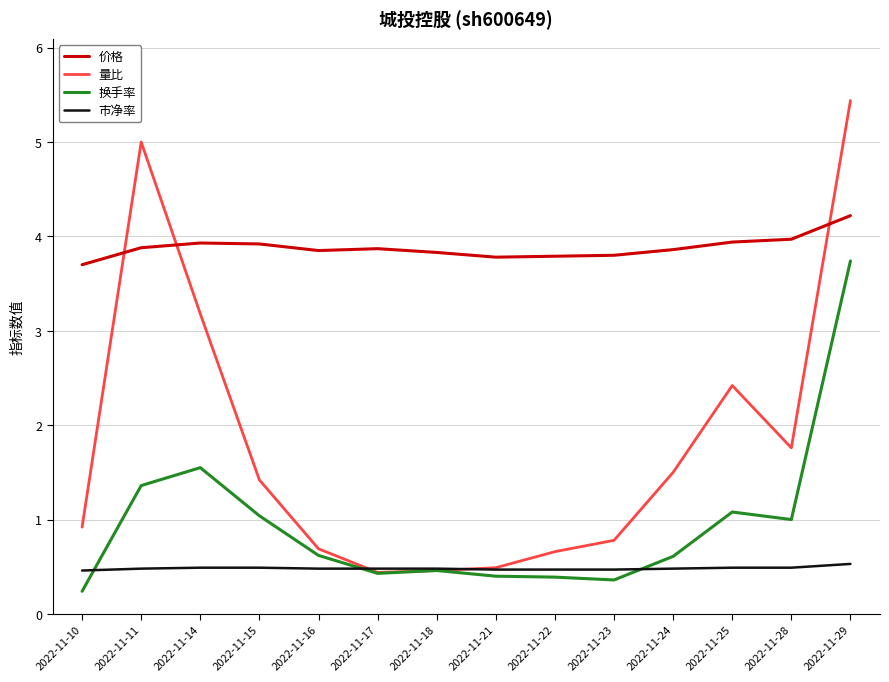

True or false: 价格 and 市净率 intersect in this chart.

False